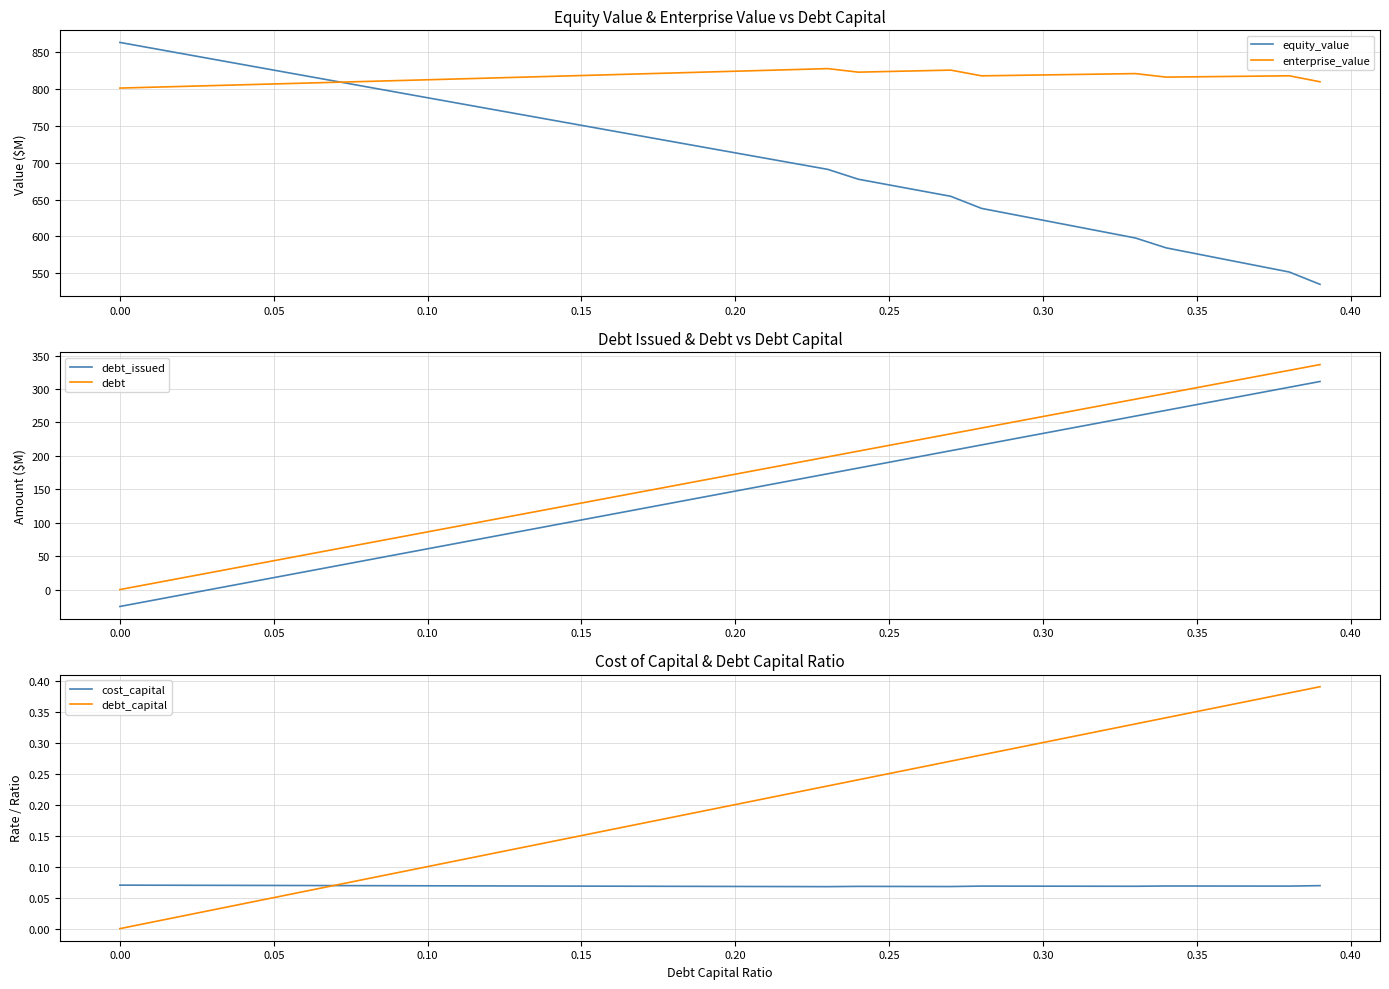

What is the value of the equity_value point at the 34th from the left?

597.9